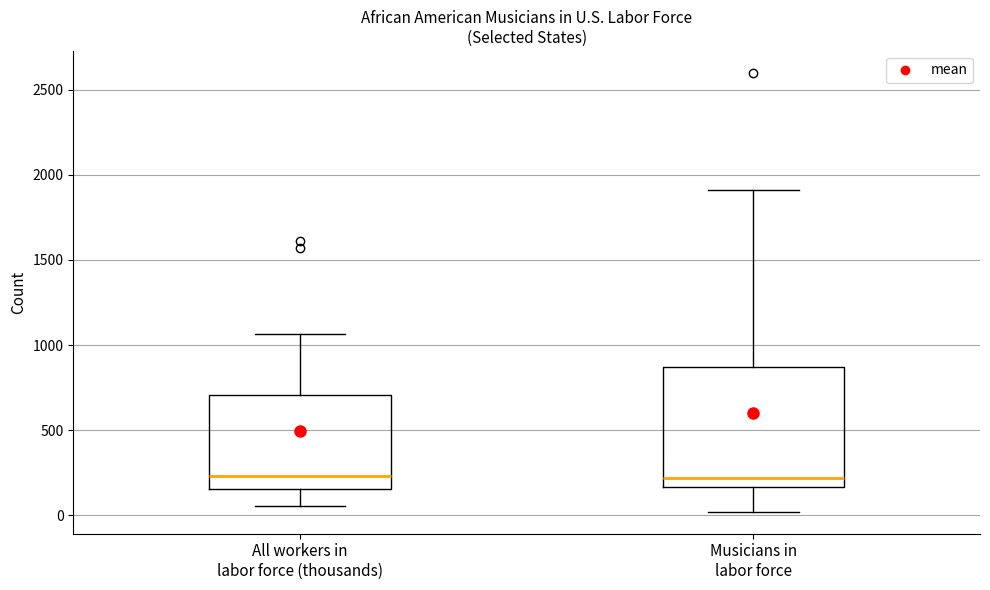

Which box is the tallest, from its lower edge to its upper edge?

Musicians in labor force